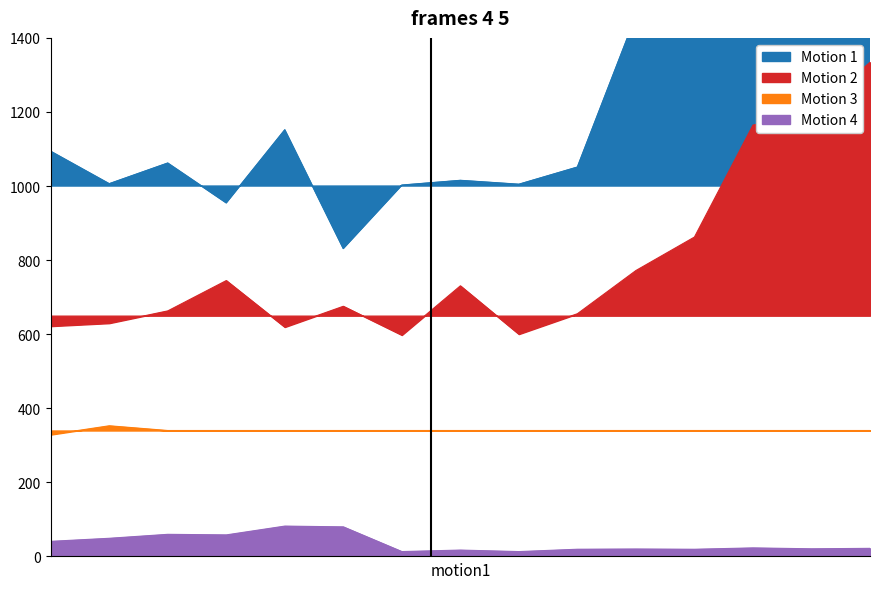

How many lines are shown in the chart?

4